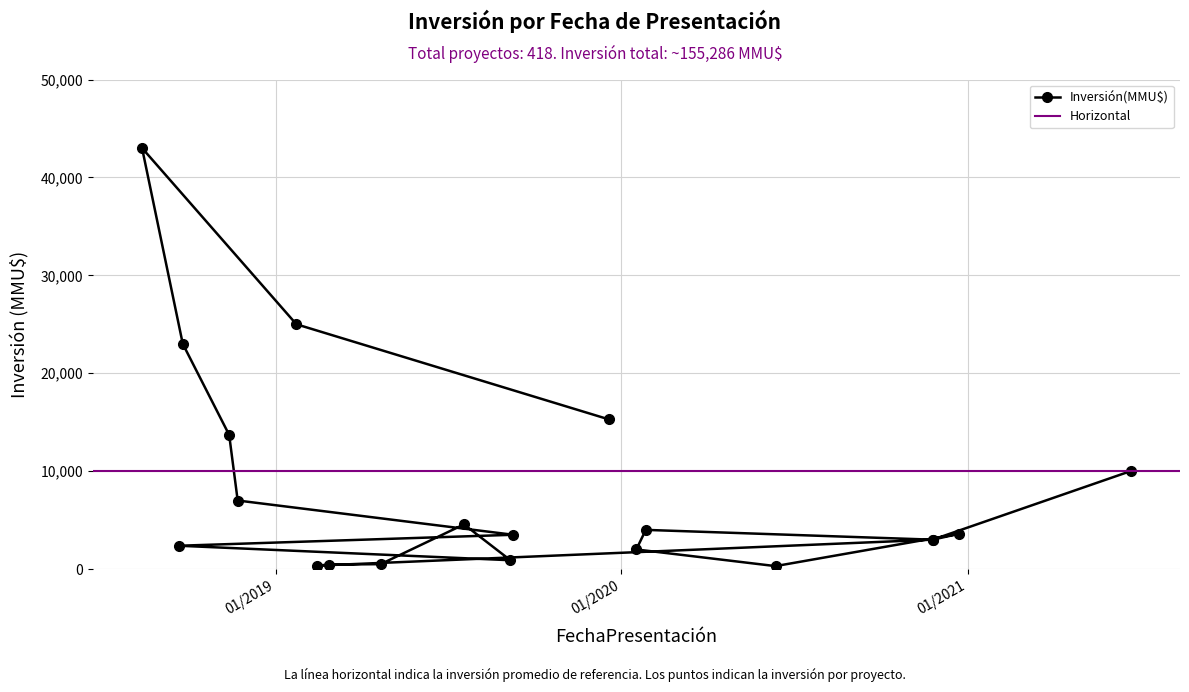

The chart shows a value of 3593 at 17/01/2020. True or false?

False